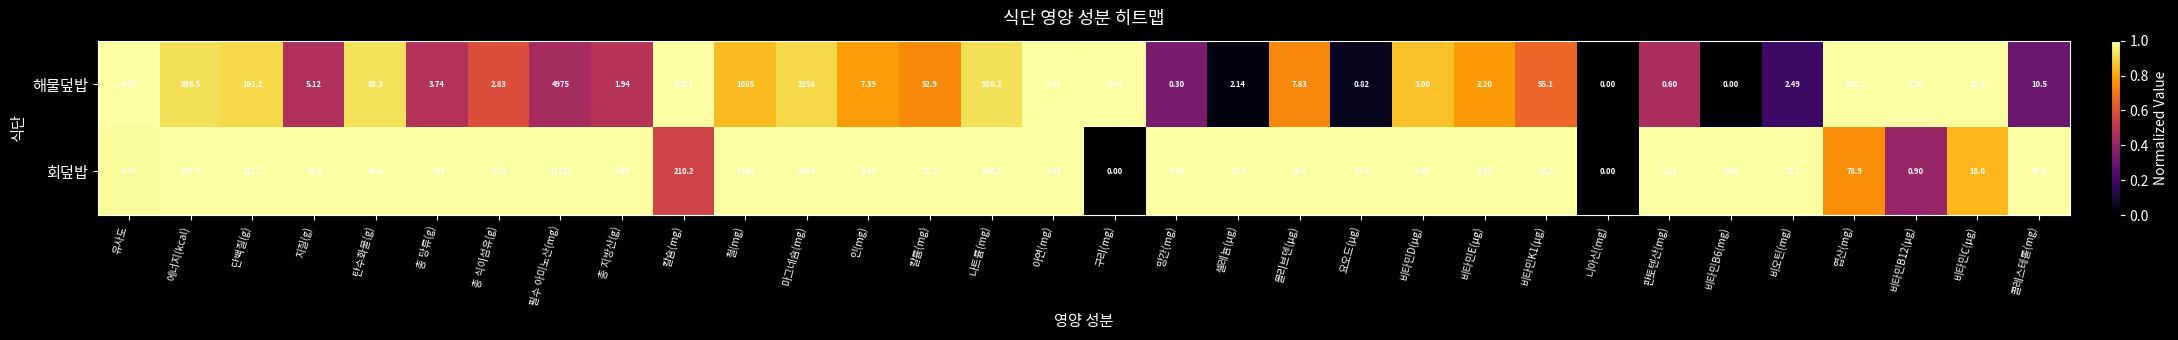

Where does the 해물덮밥 series first go above 5?

에너지(kcal)